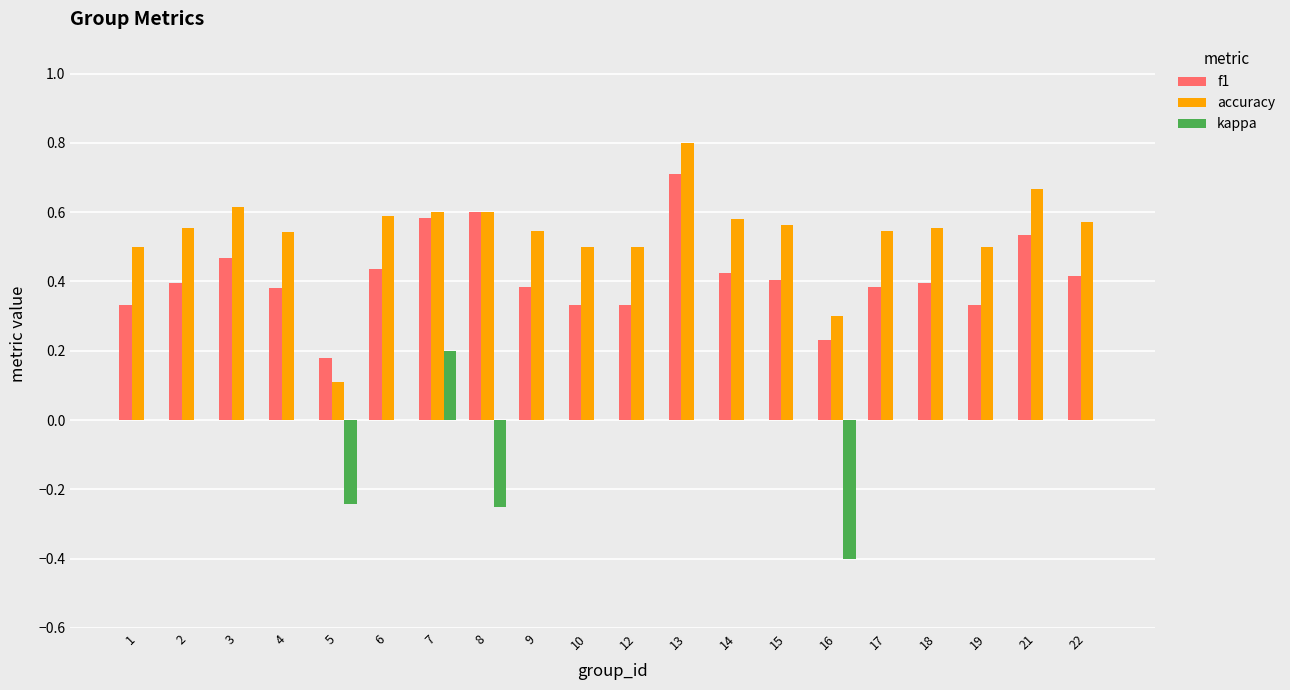

What is the sum of the accuracy values at 15 and 9?

1.1